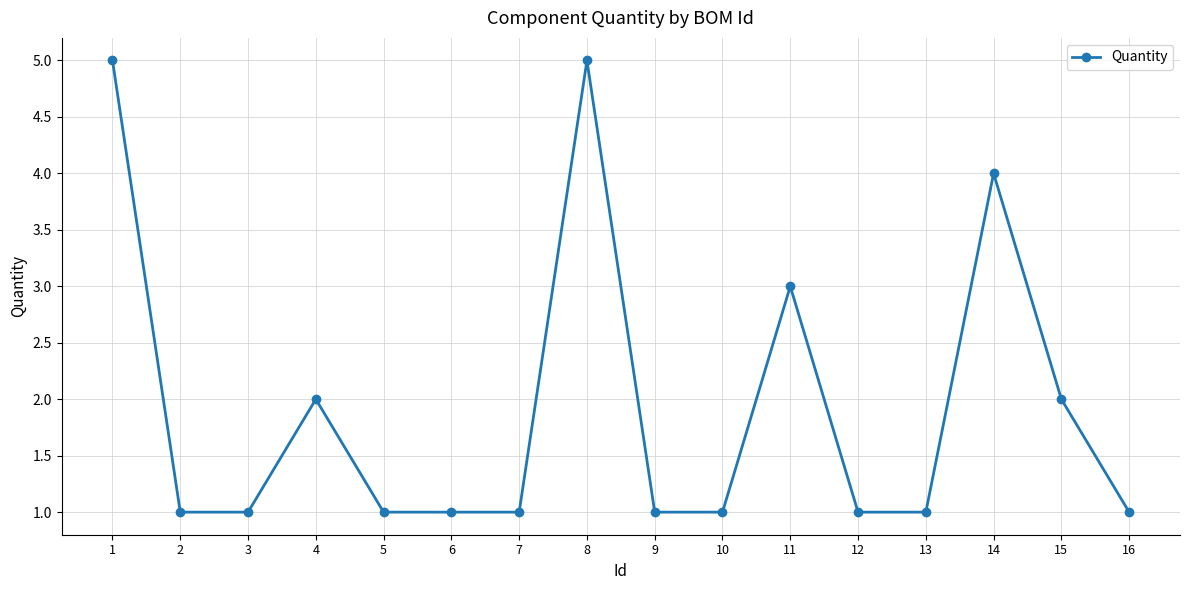

Reading right to left, extract all data points from this chart.

1	2	4	1	1	3	1	1	5	1	1	1	2	1	1	5